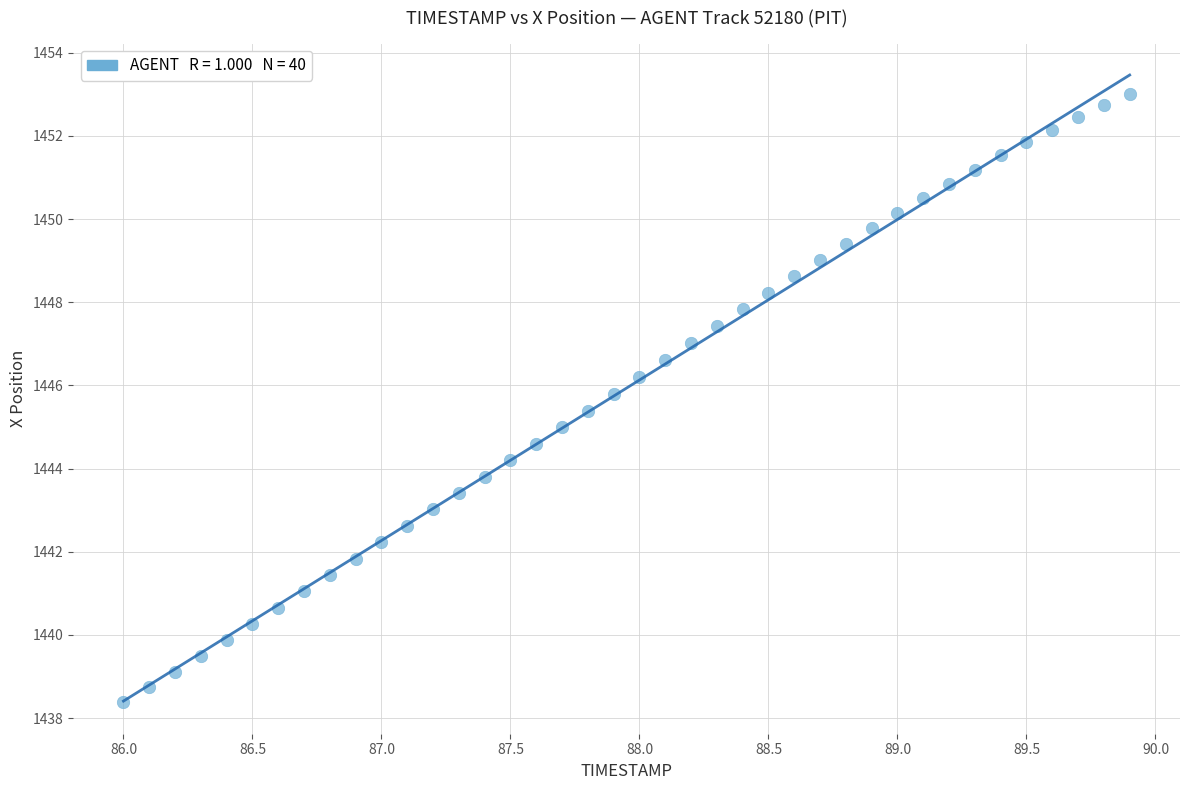

What is the range of Y values (max minus min)?

14.6